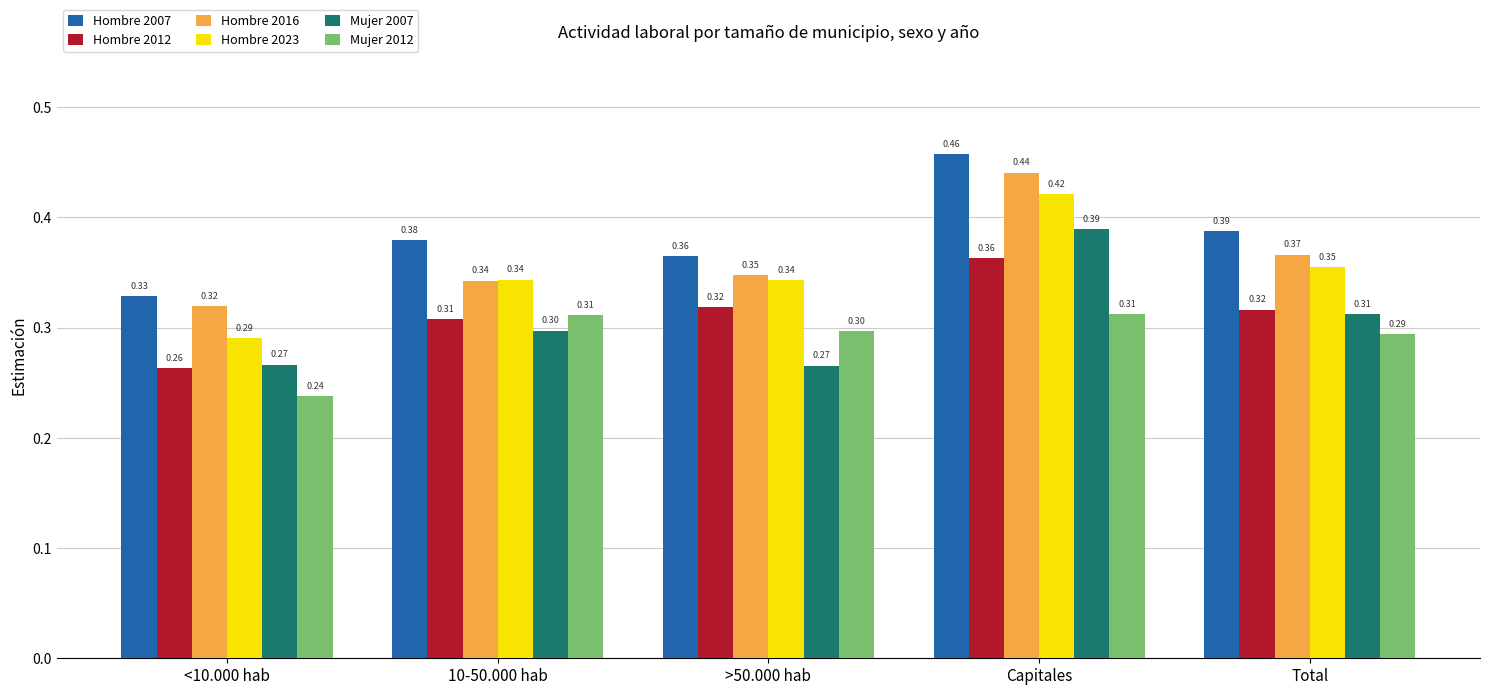

At how many categories does at least one series exceed 0?

5